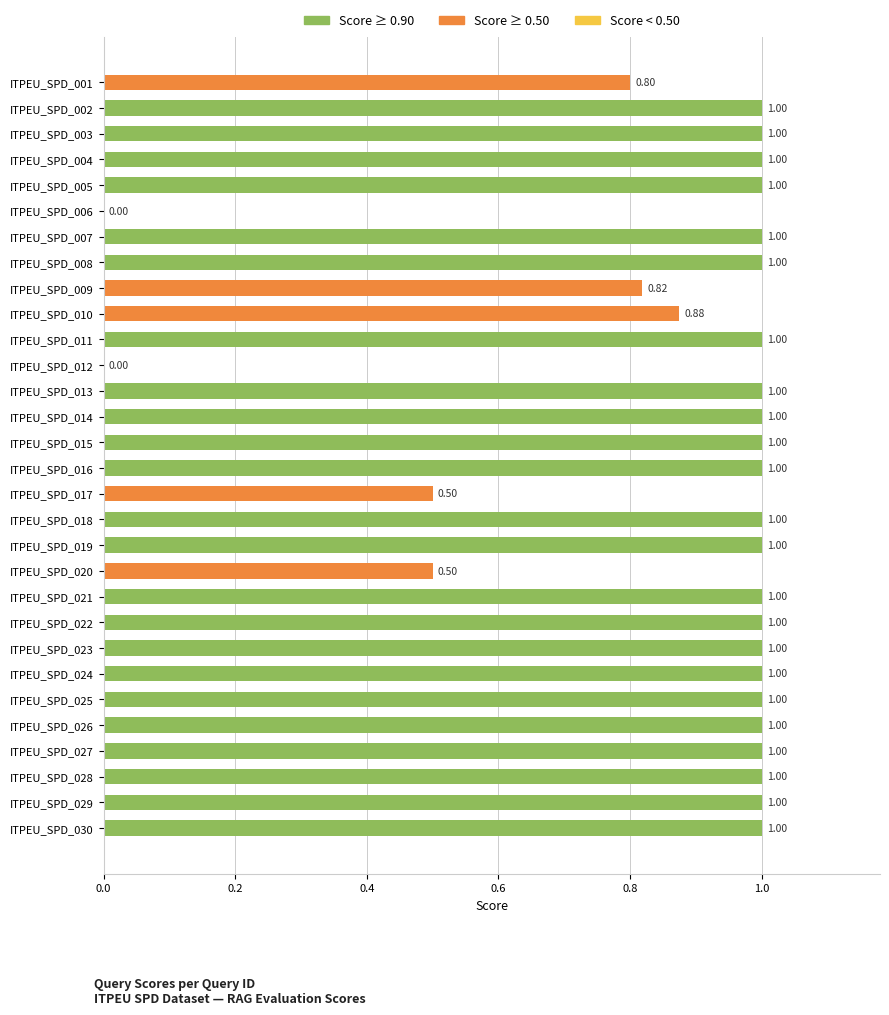

Approximately how many times larger is the value at ITPEU_SPD_023 compared to ITPEU_SPD_008?

1.0